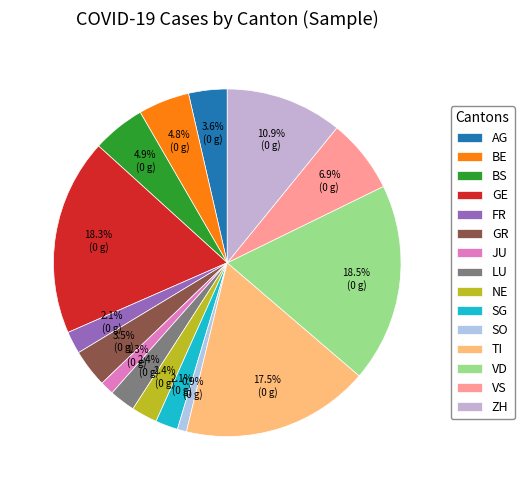

How many segments does this pie chart have?

15